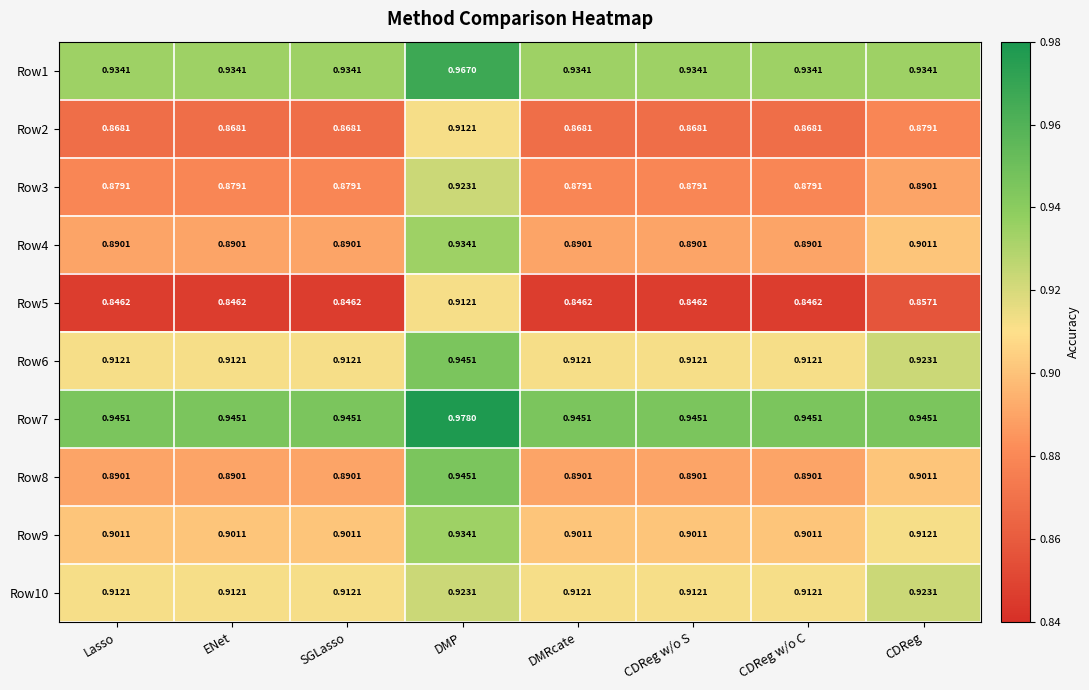

Which series has the largest total across all categories?

Row7